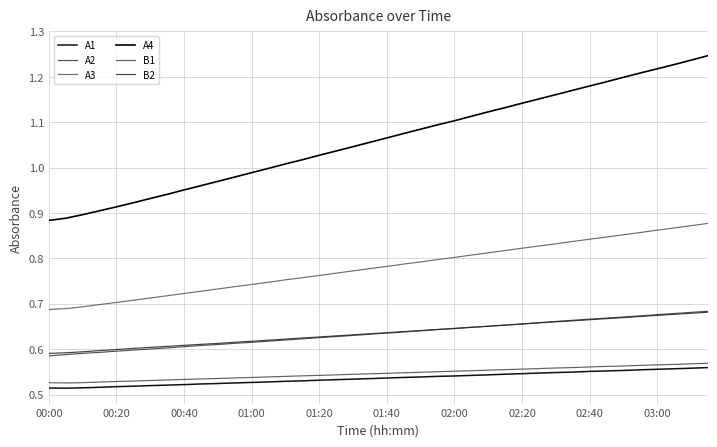

What are all the series names shown in the legend?

A1, A2, A3, A4, B1, B2